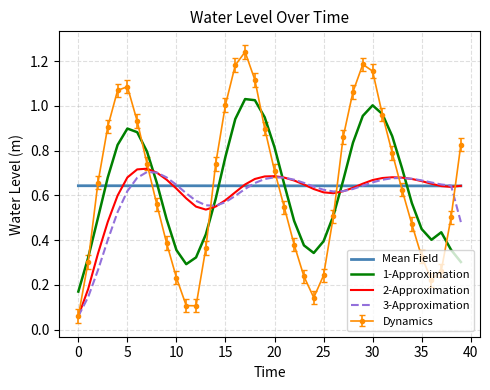

True or false: 2-Approximation and 1-Approximation cross at least once.

True